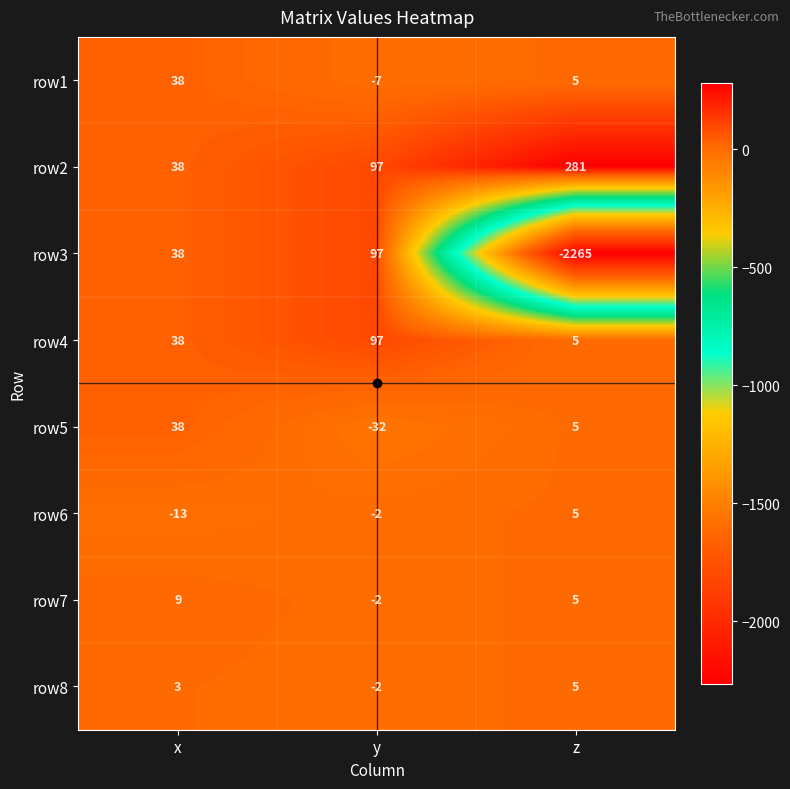

Count the number of data series in this chart.

8